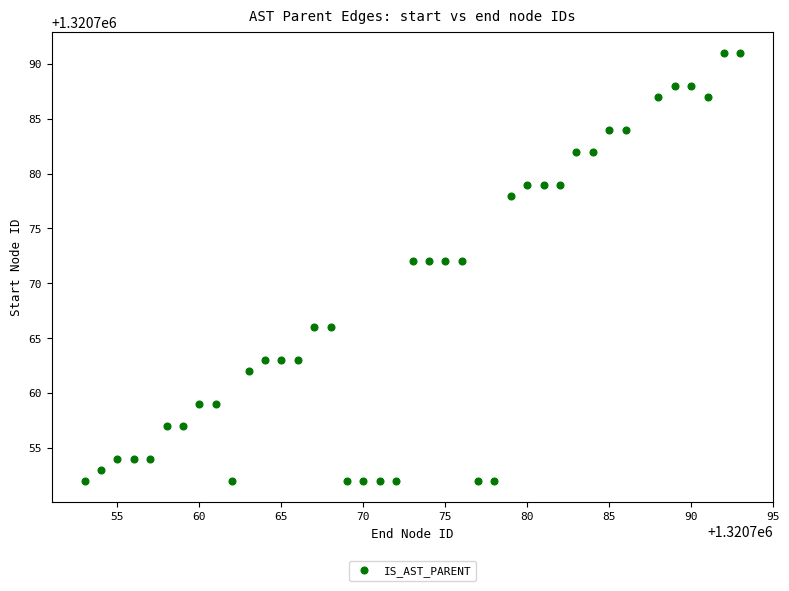

What is the range of Y values (max minus min)?

39